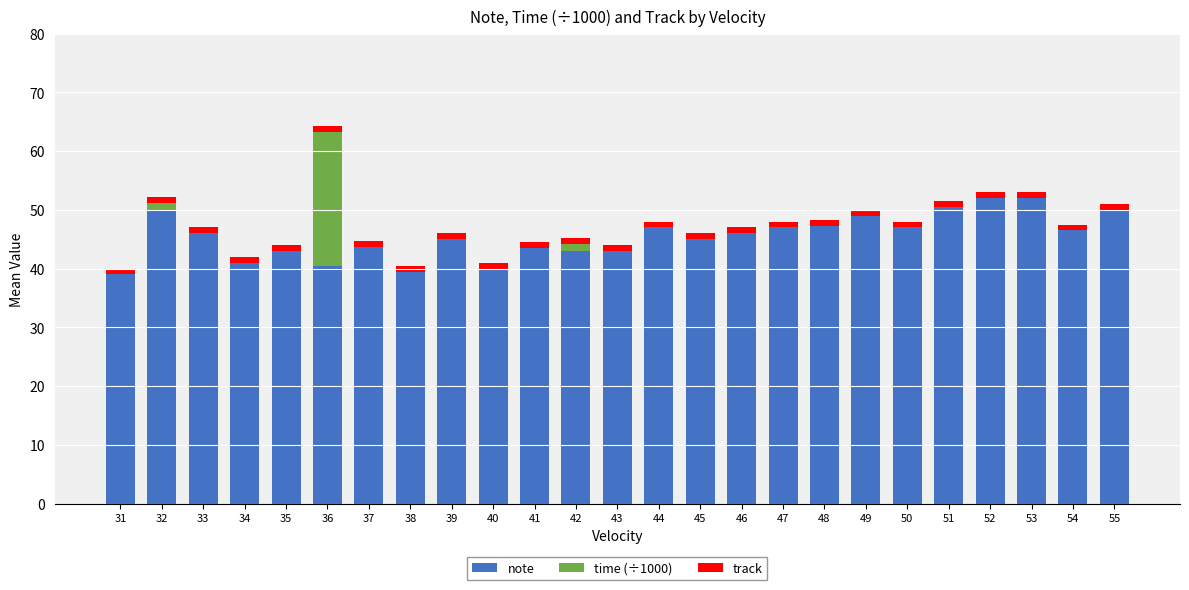

At which category is the sum across all series the highest?

36